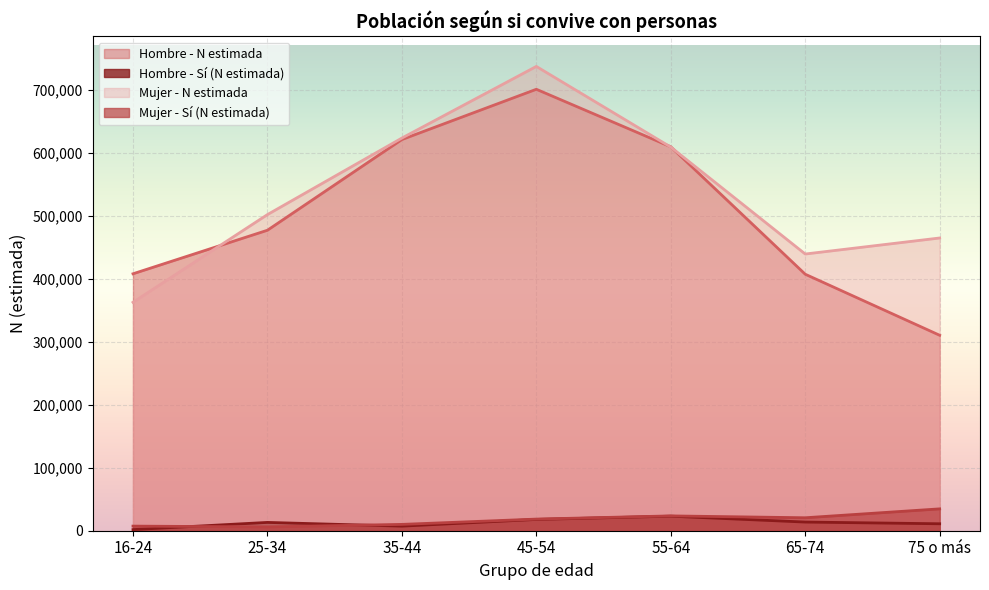

How many lines are shown in the chart?

4